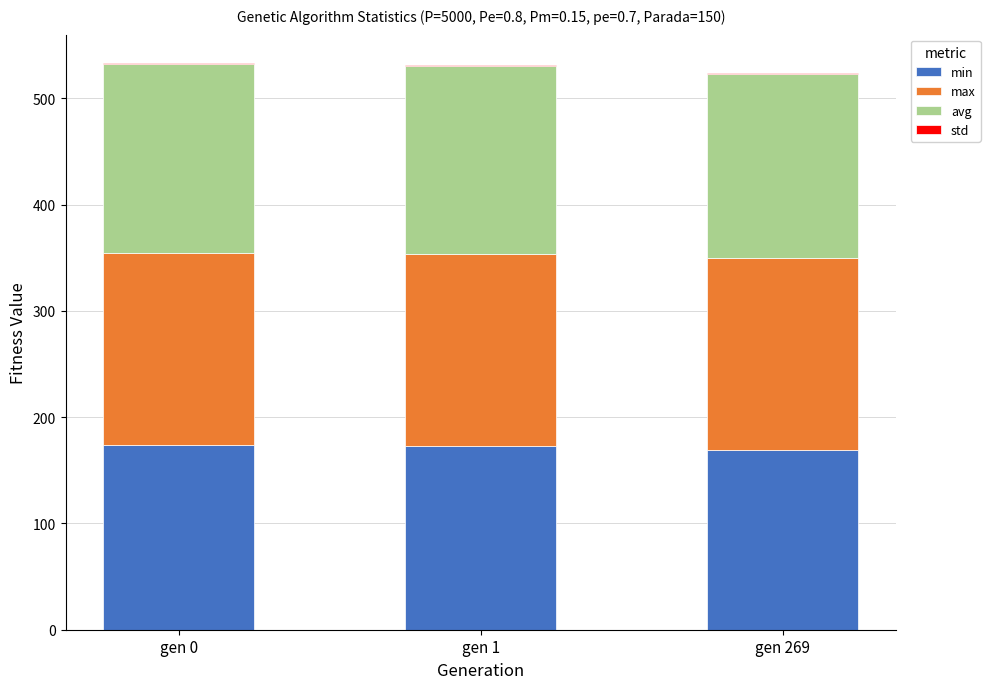

Is it true that min equals 173.6 at gen 0?

True